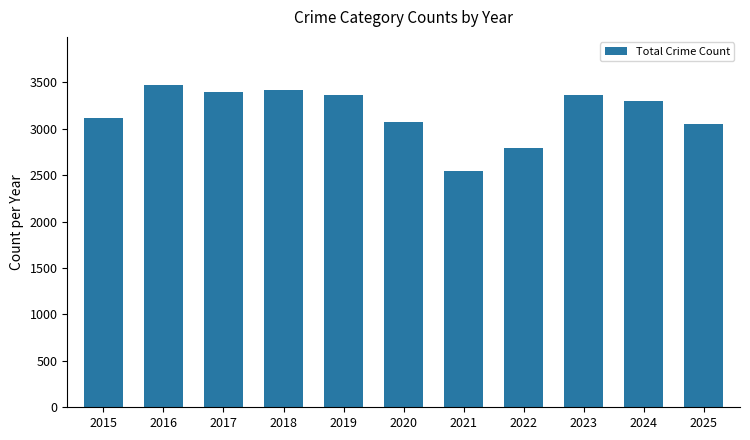

What is the minimum value shown in the chart?

2542